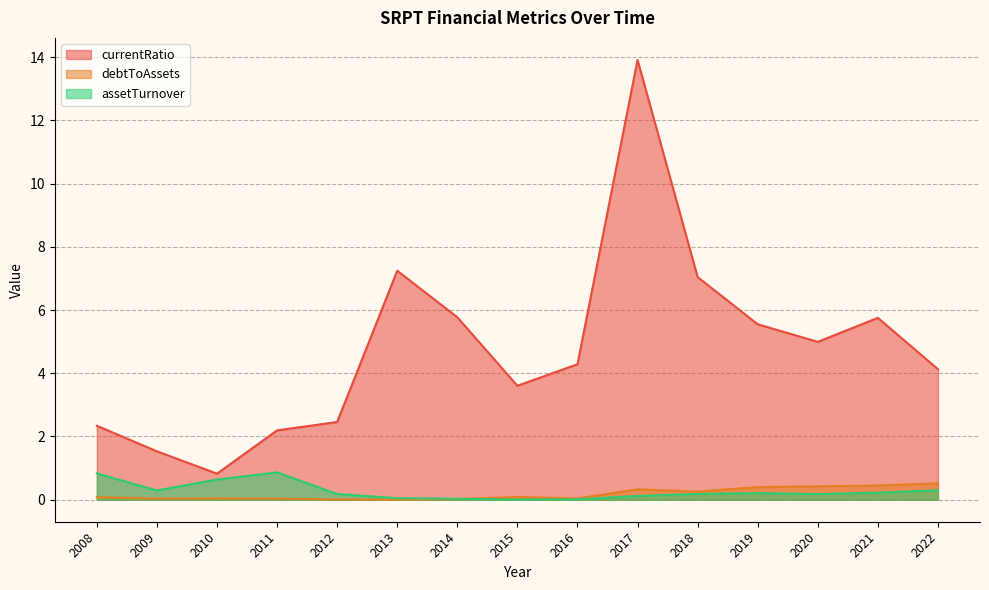

Reading left to right, extract all data points from this chart.

currentRatio: 2.3	1.5	0.8	2.2	2.5	7.2	5.8	3.6	4.3	13.9	7.0	5.5	5.0	5.8	4.1
debtToAssets: 0.1	0.0	0.0	0.0	0.0	0.0	0.0	0.1	0.0	0.3	0.3	0.4	0.4	0.4	0.5
assetTurnover: 0.8	0.3	0.6	0.9	0.2	0.0	0.0	0.0	0.0	0.1	0.2	0.2	0.2	0.2	0.3